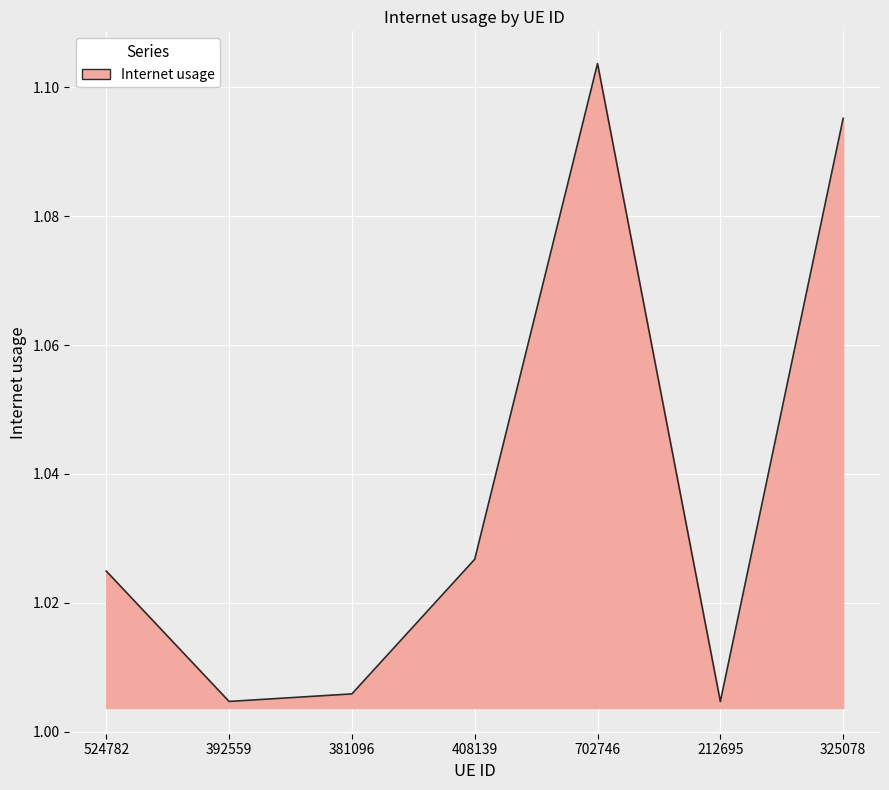

What position from the left is 212695?

6